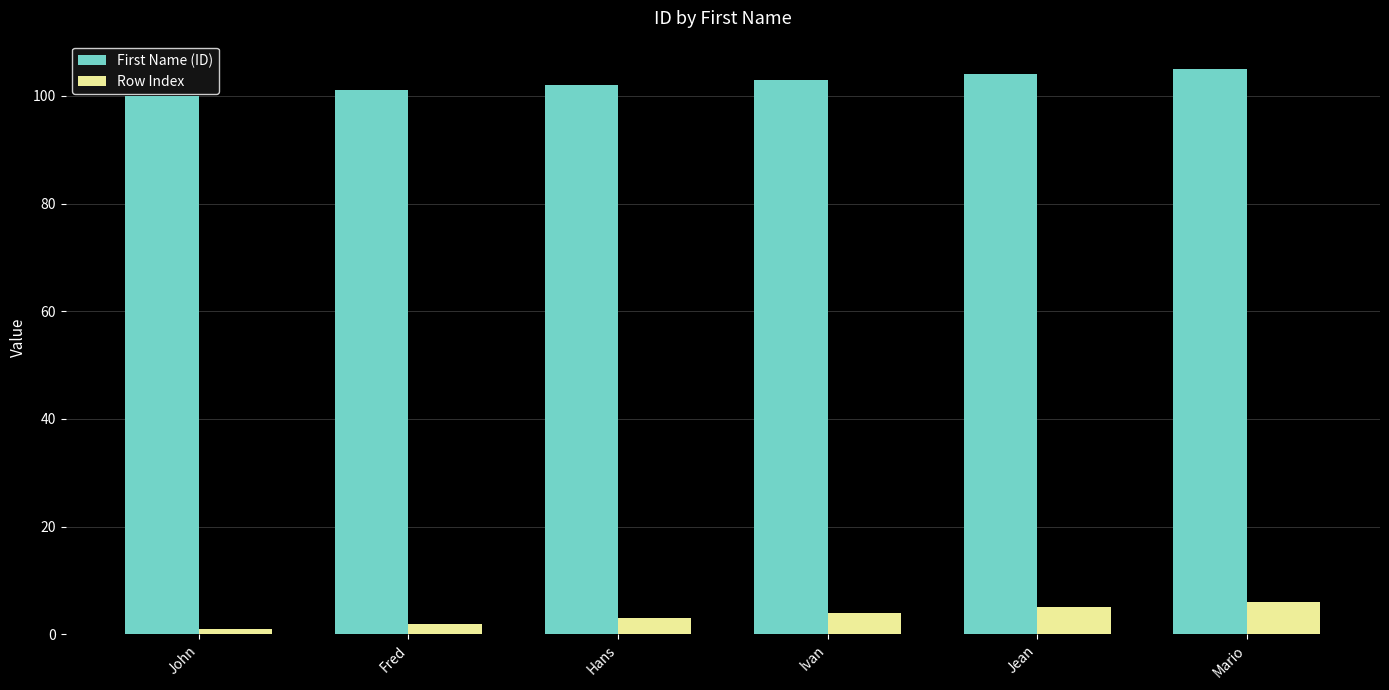

Reading left to right, list all the values displayed in this chart.

First Name (ID): 100	101	102	103	104	105
Row Index: 1	2	3	4	5	6